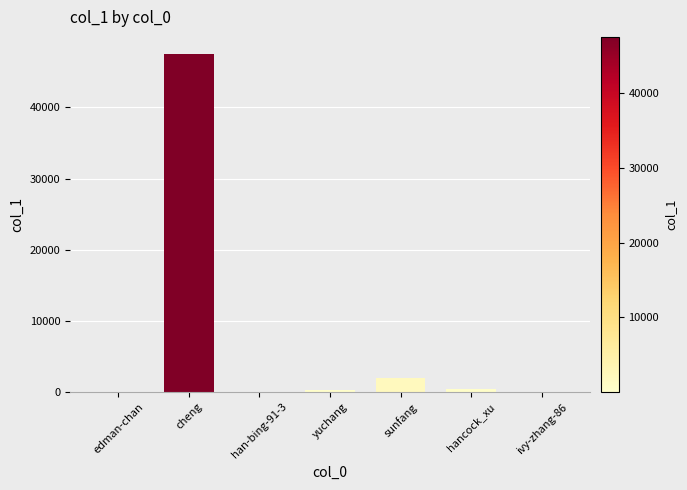

What is the sum of all values?

50288